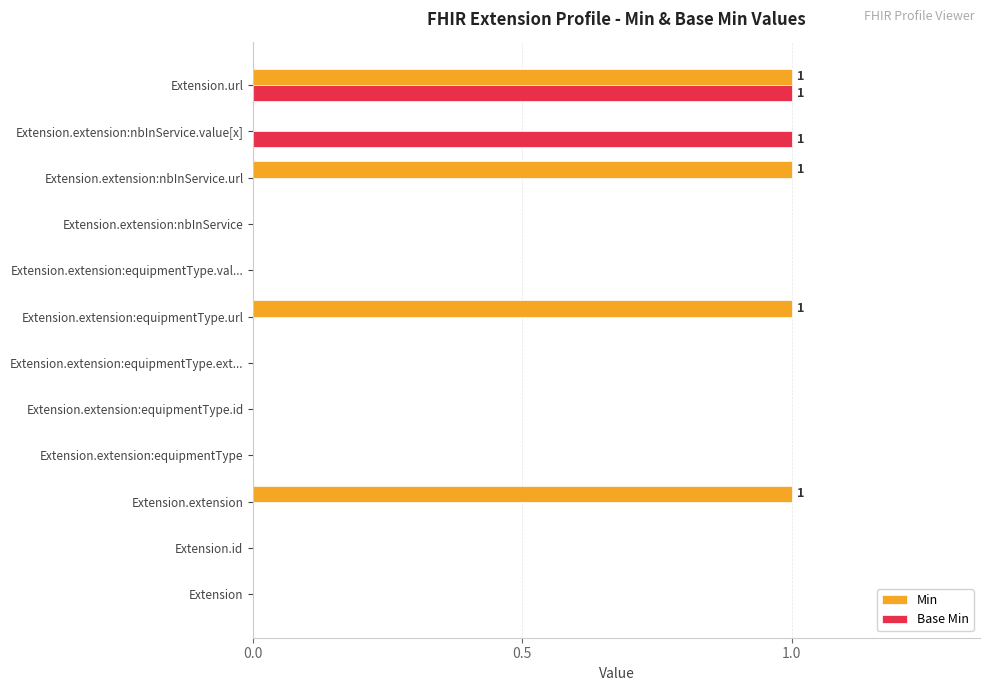

The Base Min series shows 2 at Extension.url. True or false?

False